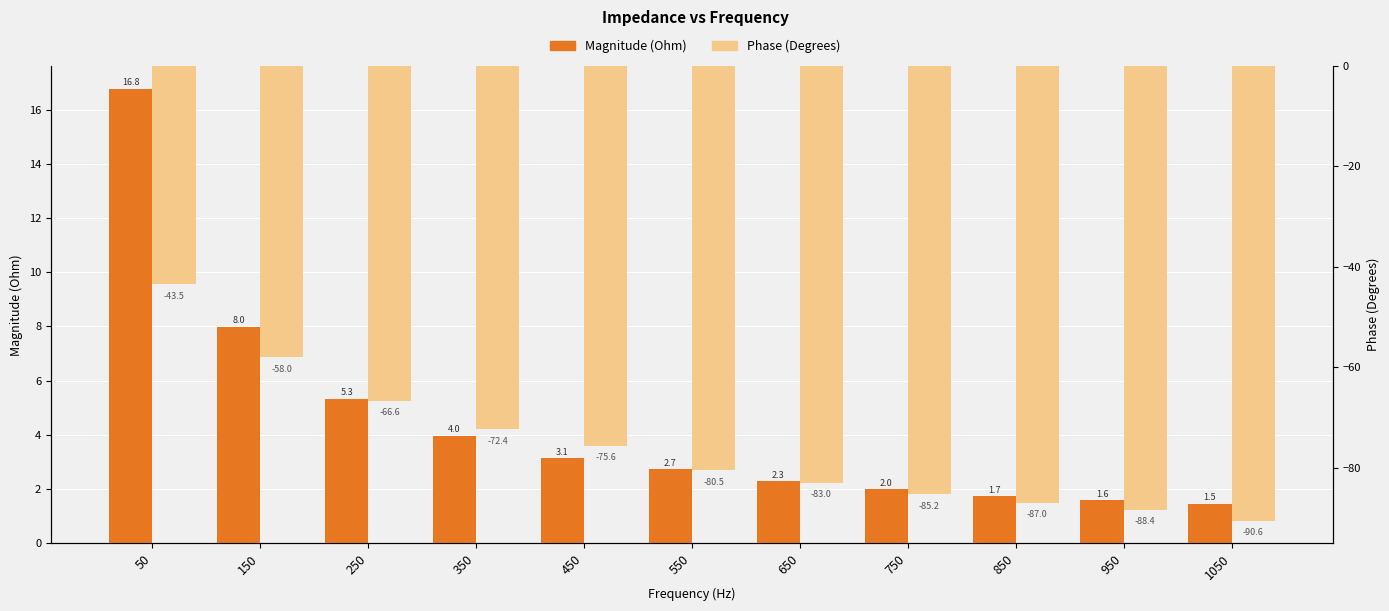

Reading left to right, transcribe all the data shown in this chart.

Magnitude (Ohm): 50=16.8	150=8.0	250=5.3	350=4.0	450=3.1	550=2.7	650=2.3	750=2.0	850=1.7	950=1.6	1050=1.5
Phase (Degrees): 50=-43.5	150=-58.0	250=-66.6	350=-72.4	450=-75.6	550=-80.5	650=-83.0	750=-85.2	850=-87.0	950=-88.4	1050=-90.6